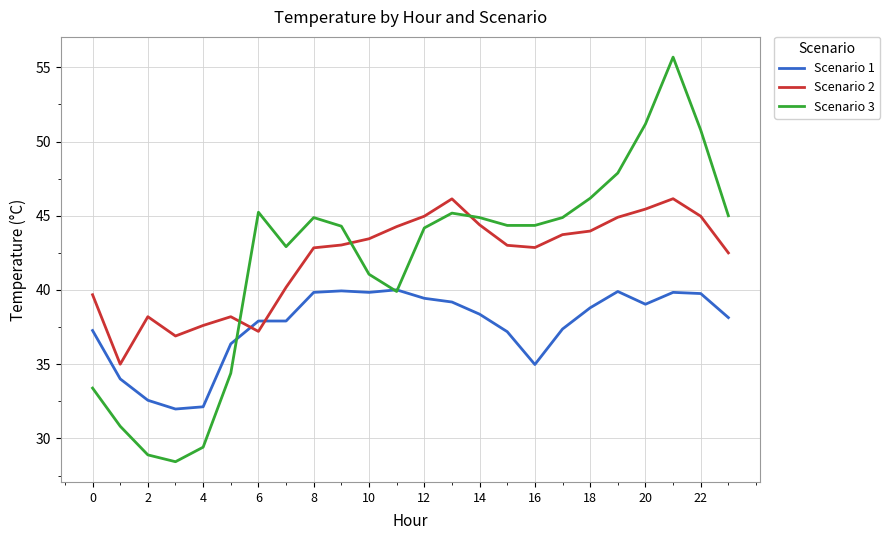

Rank the series by their maximum value, from highest to lowest.

Scenario 3, Scenario 2, Scenario 1